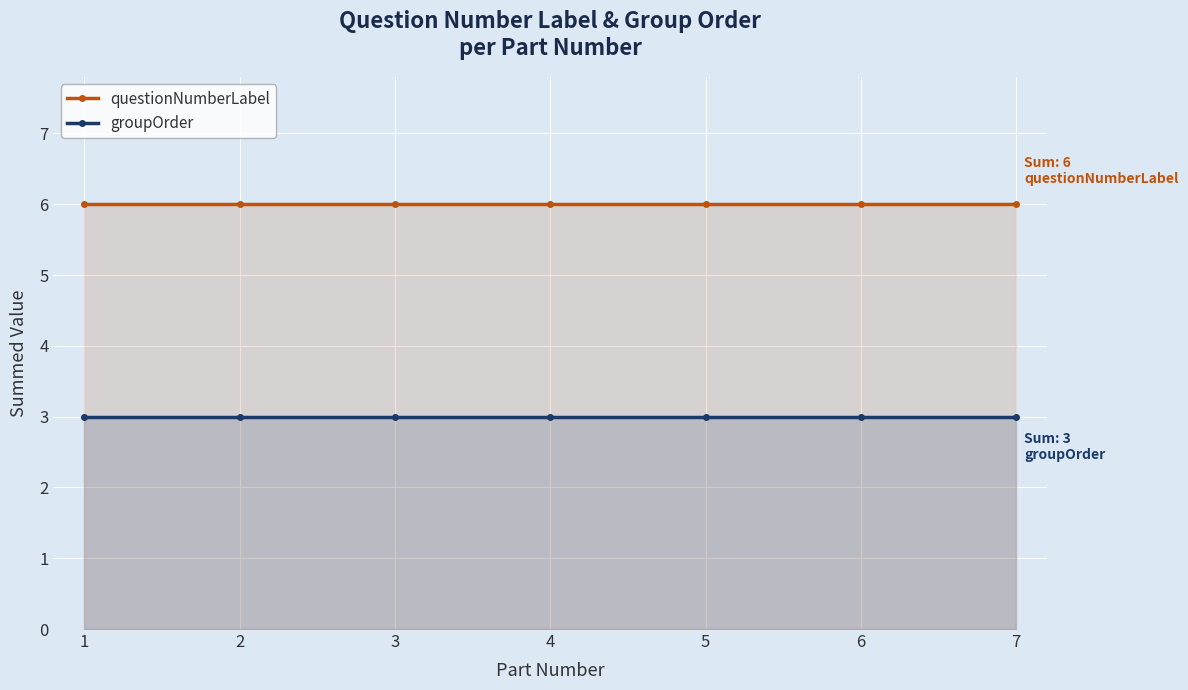

True or false: groupOrder and questionNumberLabel cross at least once.

False